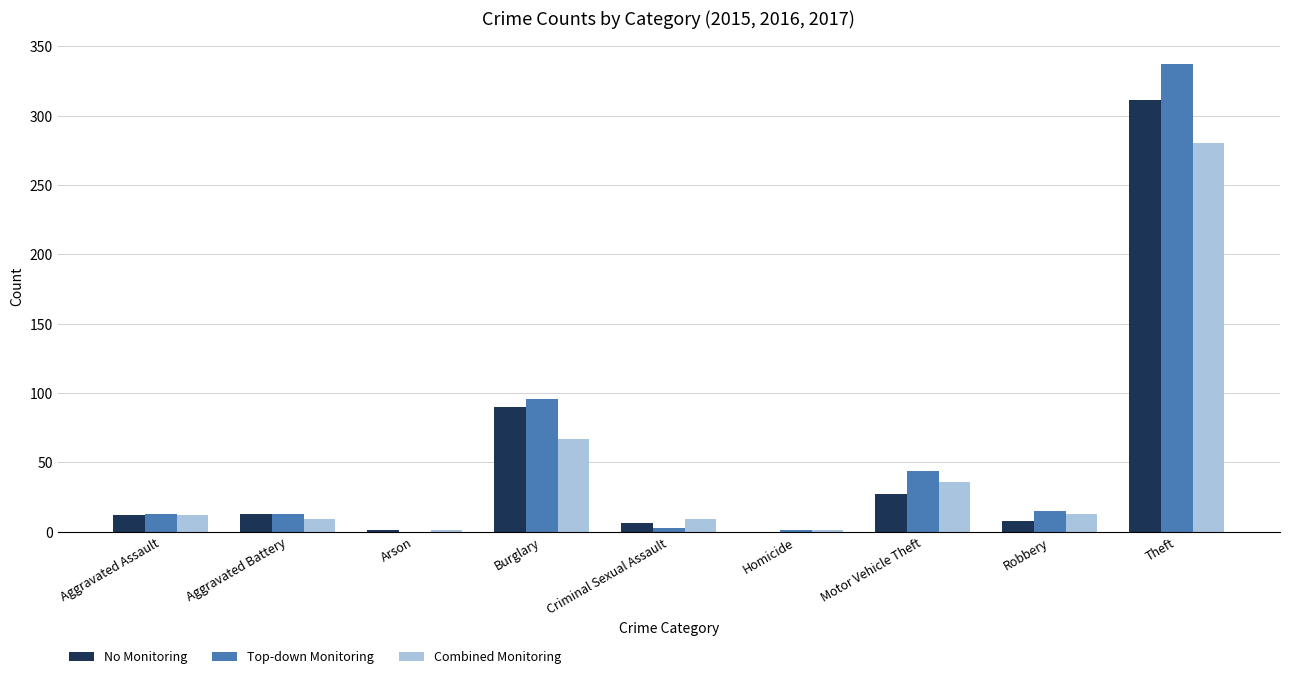

Is it true that Top-down Monitoring equals 44 at Motor Vehicle Theft?

True